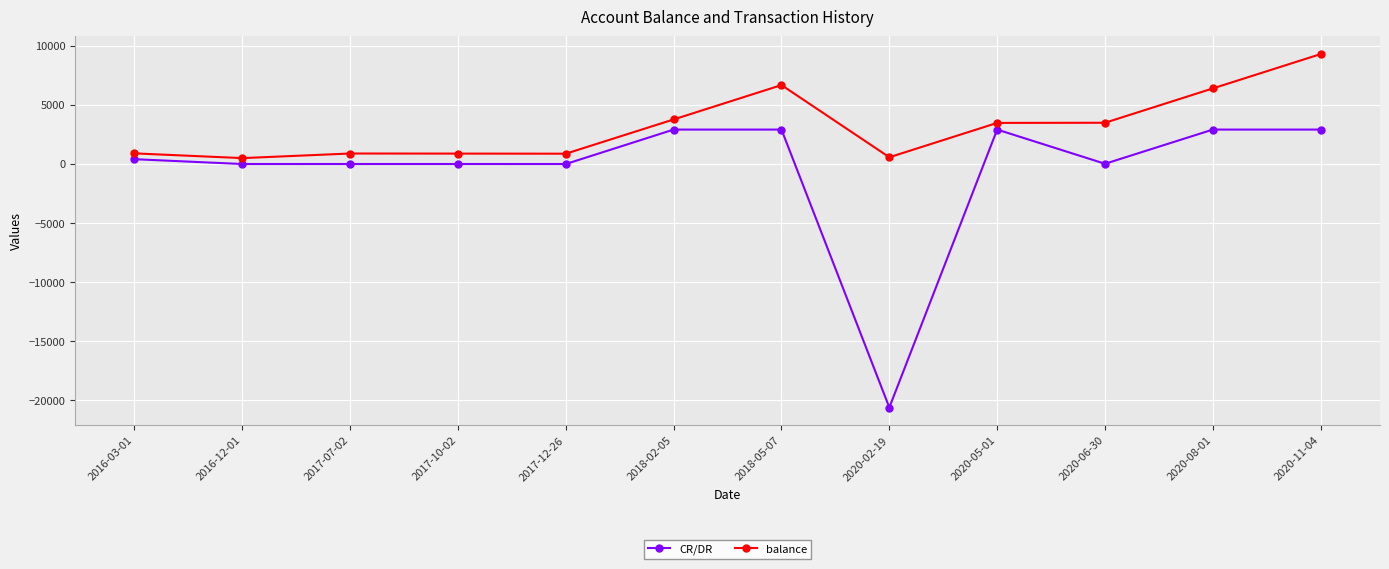

Which series has the widest spread of values?

CR/DR